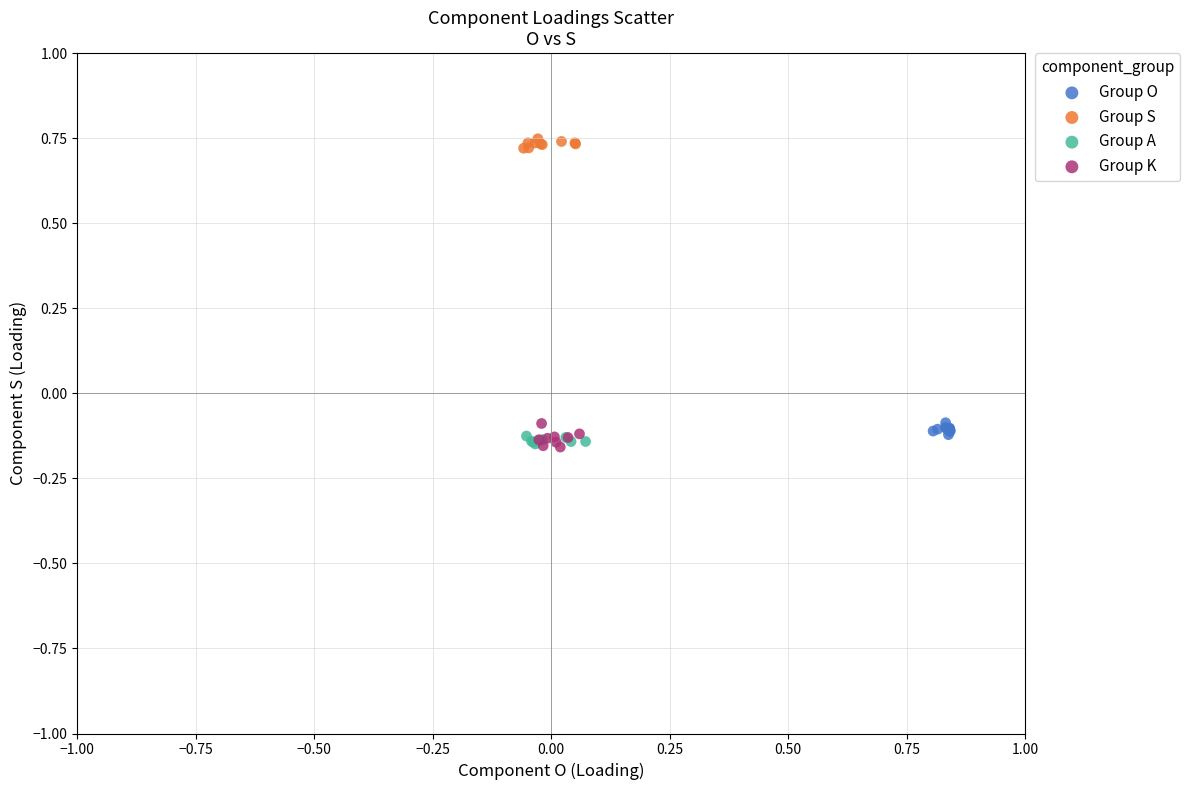

Which series reaches the maximum Y coordinate?

Group S